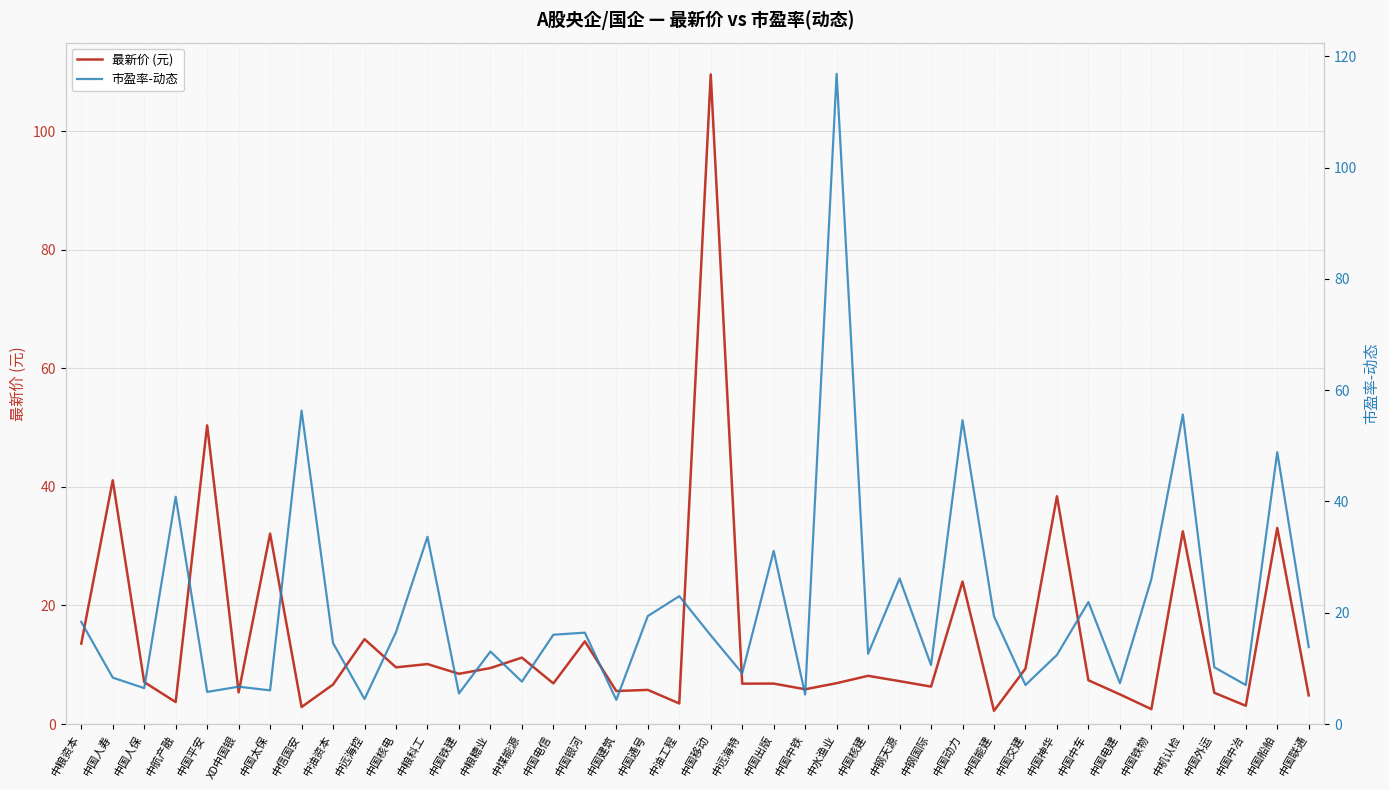

How many data points in 最新价 (元) are above 7?

21